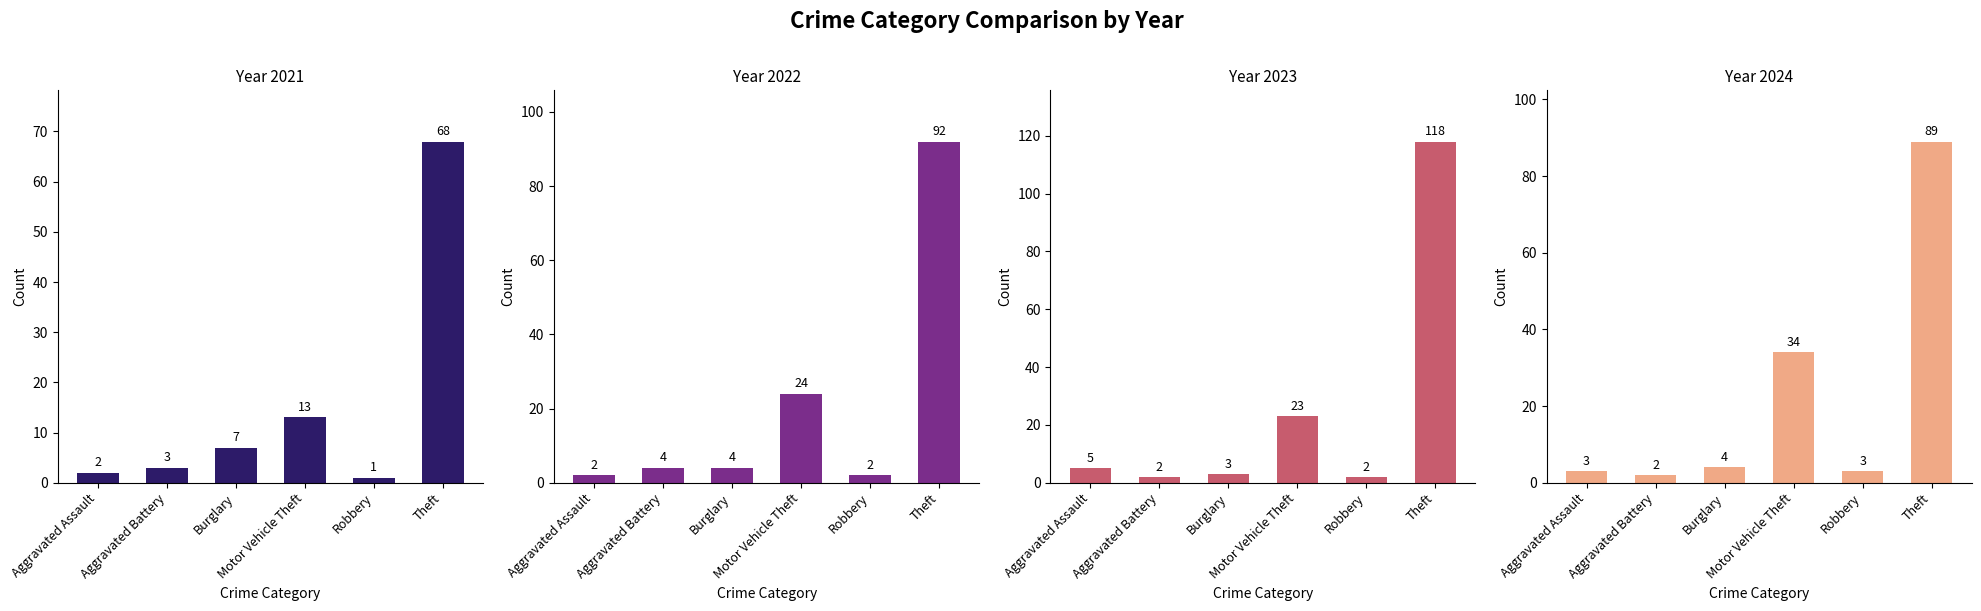

True or false: 2024 has a value of 2 at Robbery.

False